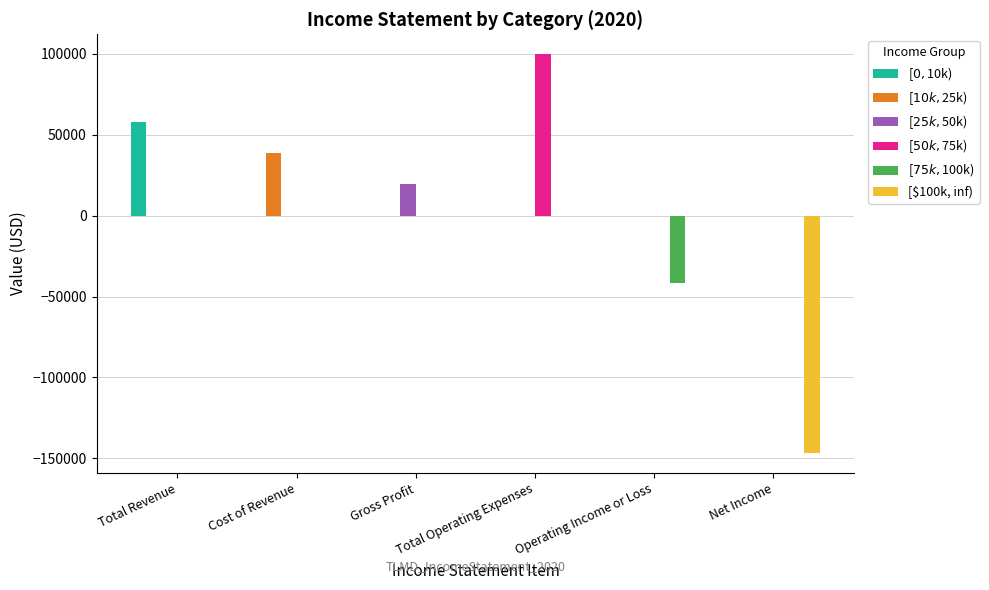

What is the maximum value shown in the chart?

99800